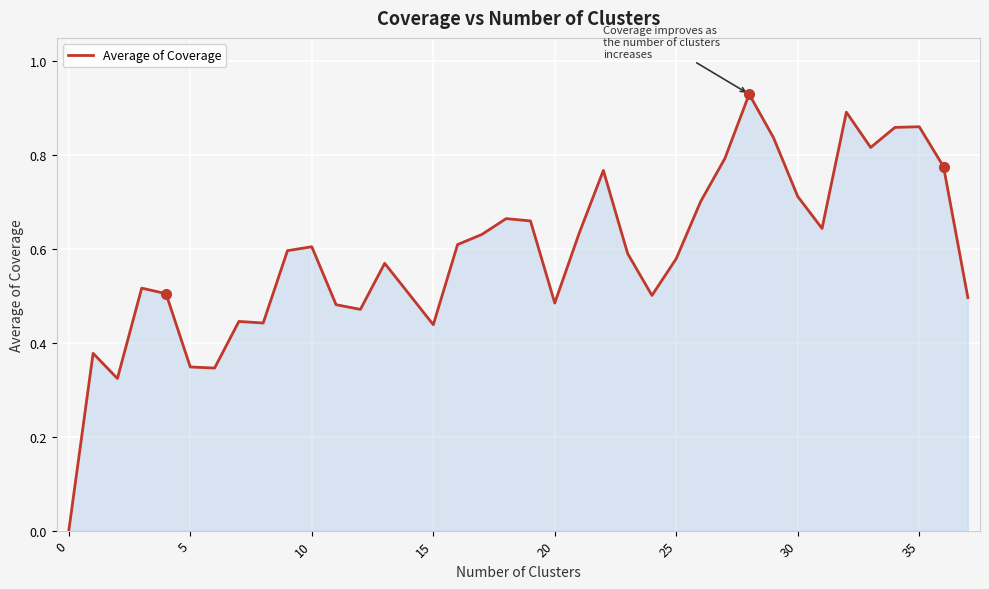

Which label corresponds to the largest value in the chart?

28